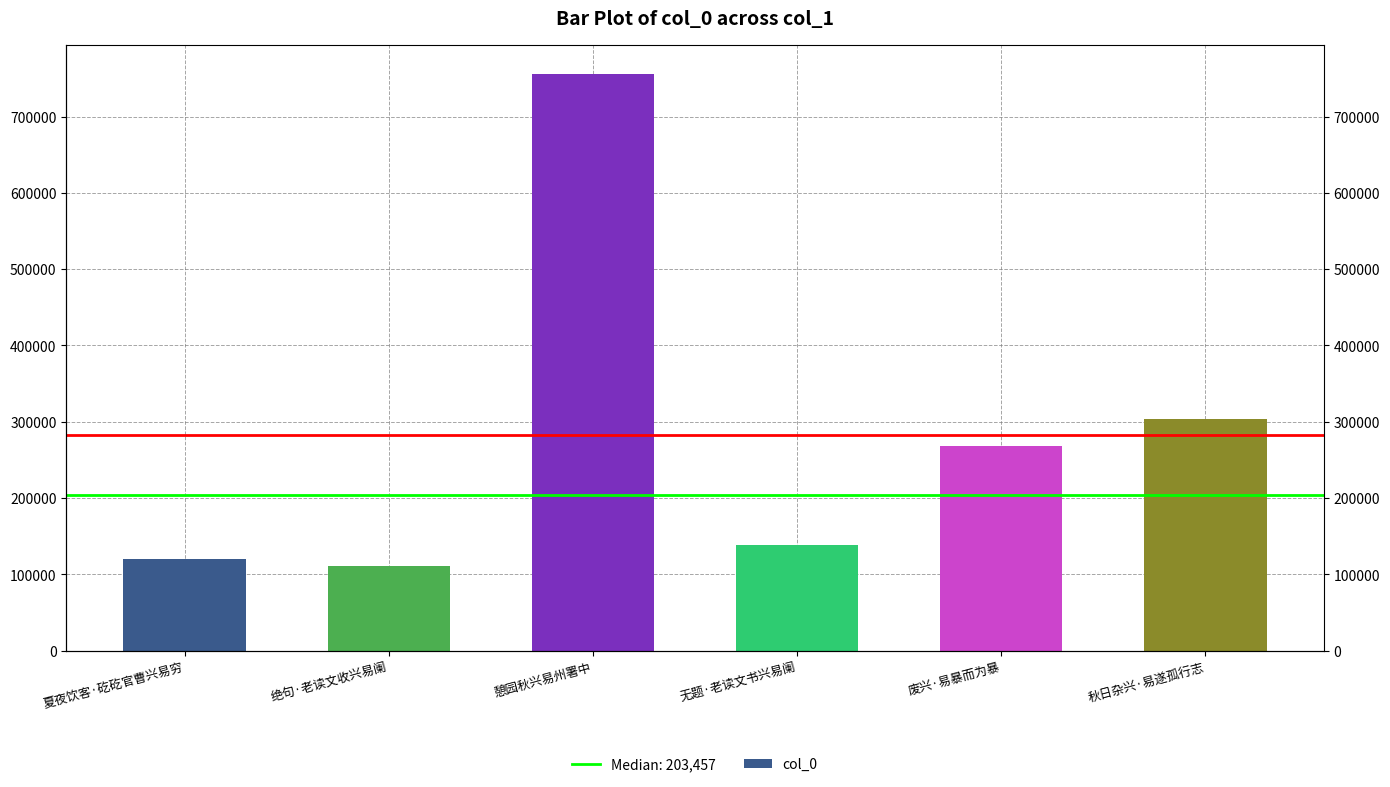

Which has a higher value, 废兴·易暴而为暴 or 夏夜饮客·矻矻官曹兴易穷?

废兴·易暴而为暴